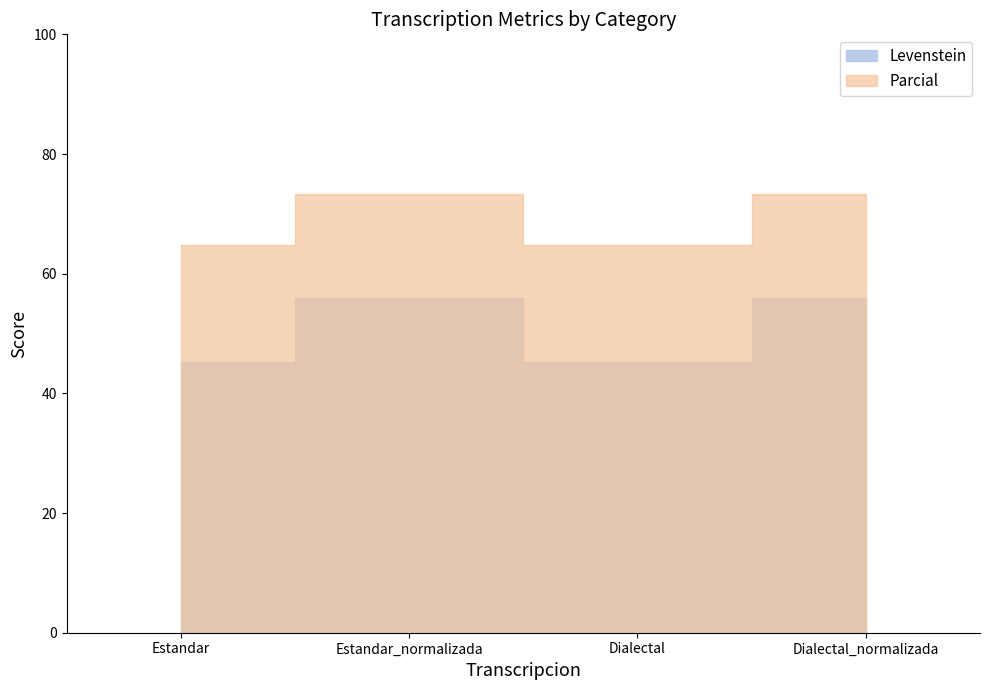

What is the sum of the Parcial values at Estandar and Dialectal?

129.7